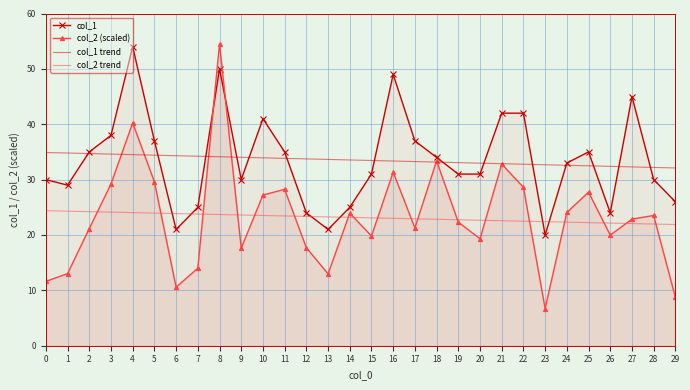

What is the sum of the col_2 trend values at 19 and 1?

47.0